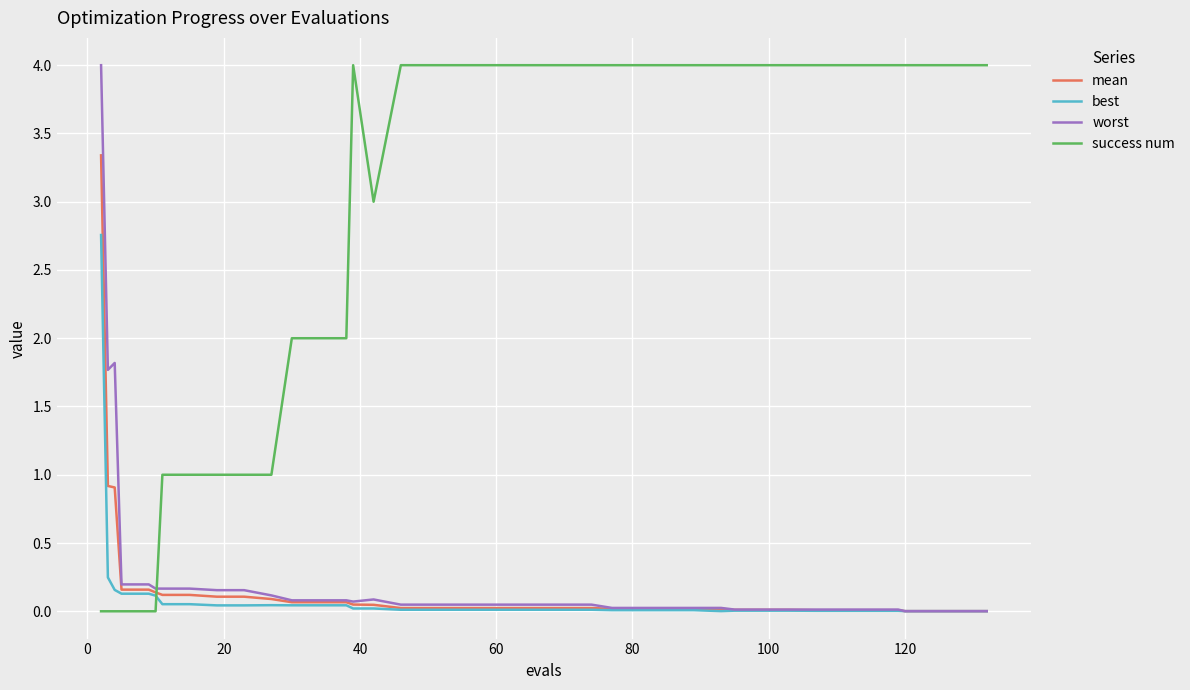

True or false: mean and success num intersect in this chart.

True